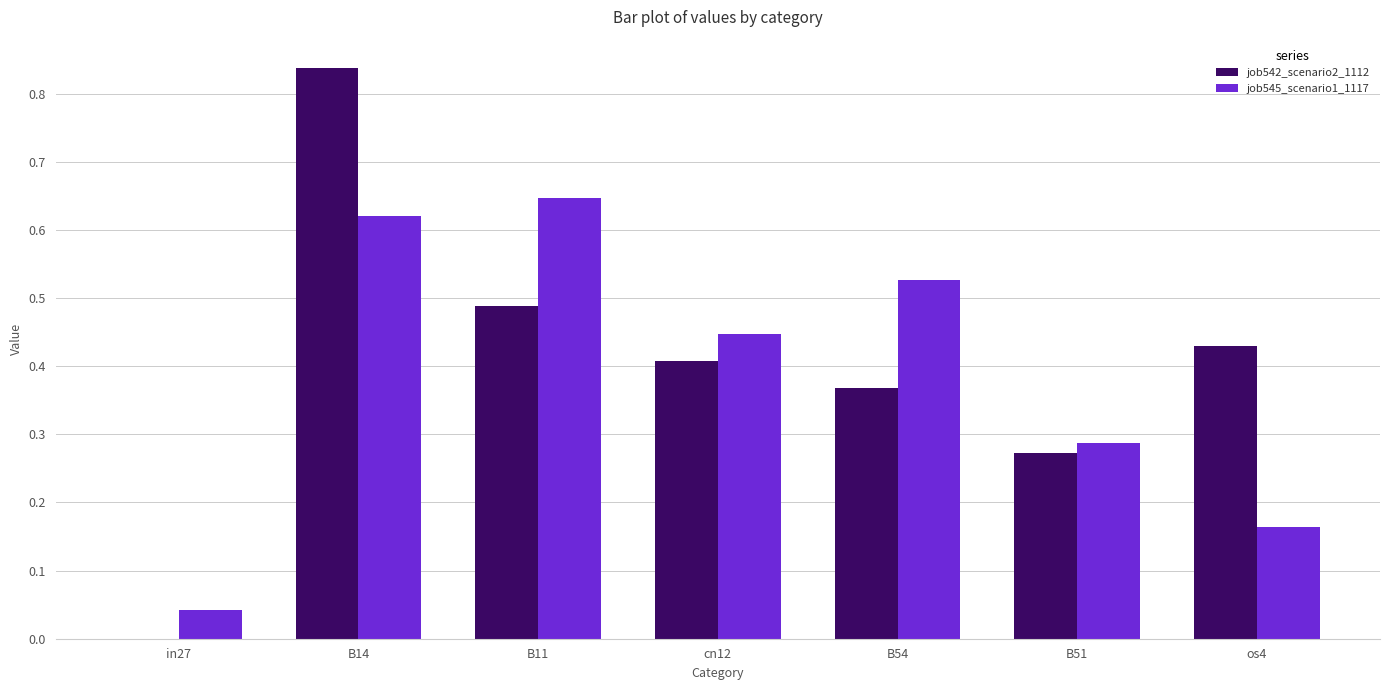

How many groups of bars are there?

7